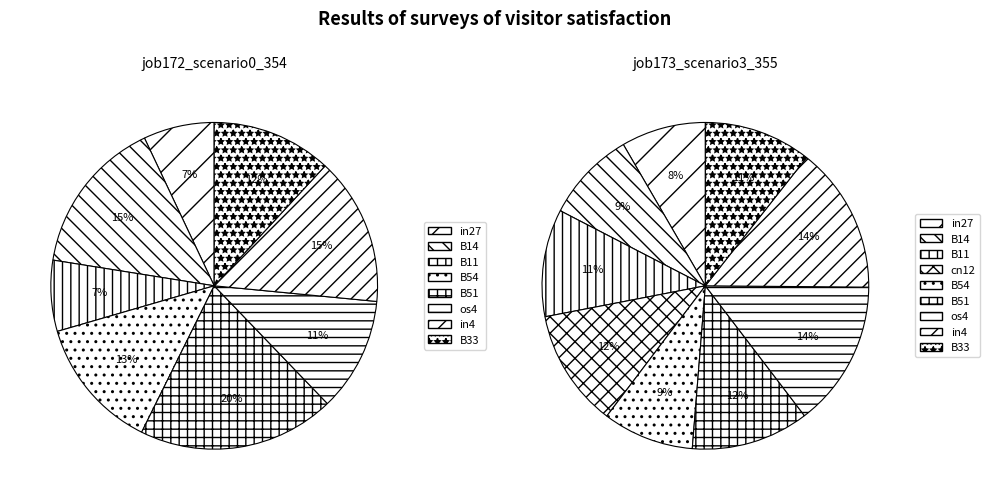

How many segments does this pie chart have?

9